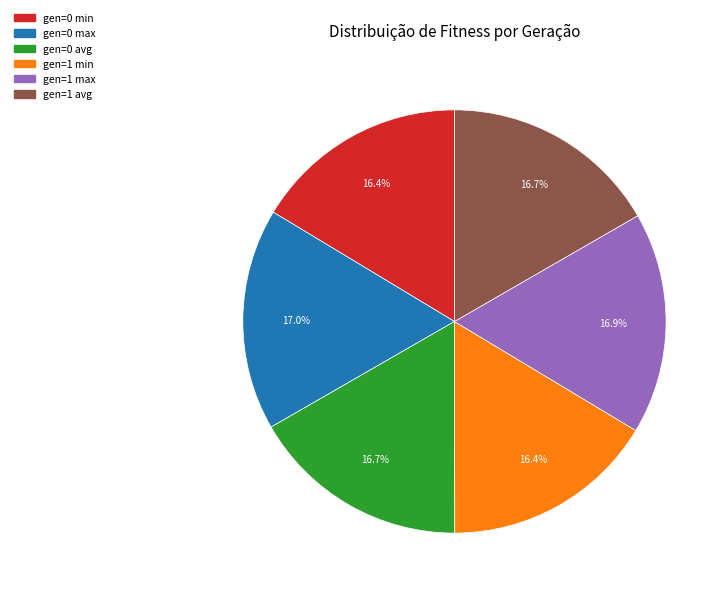

To the nearest percent, what is the combined percentage of gen=1 min and gen=0 min?

33%